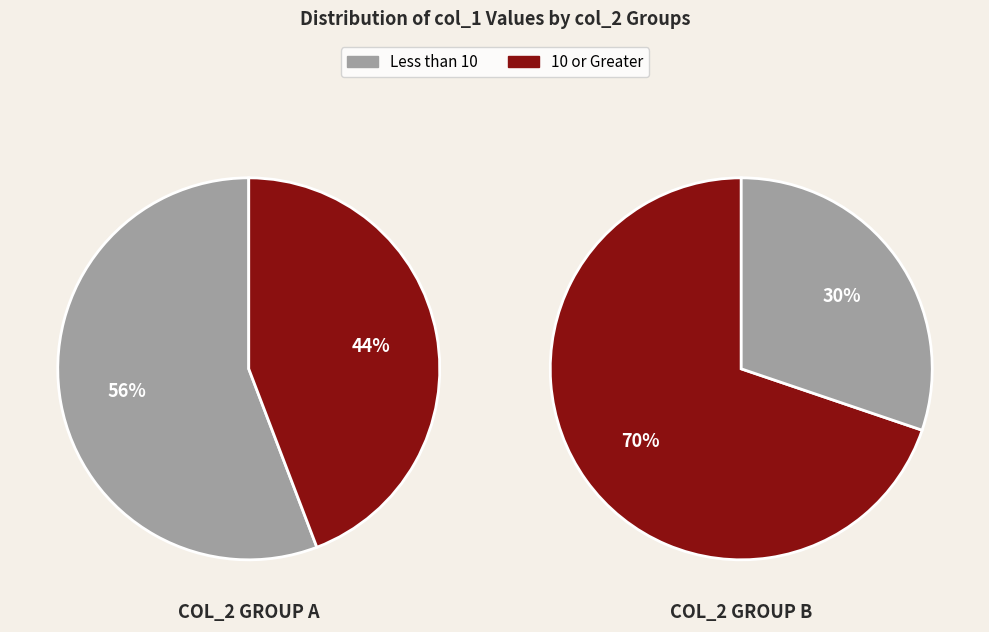

Does 31 represent more than half of the total?

No